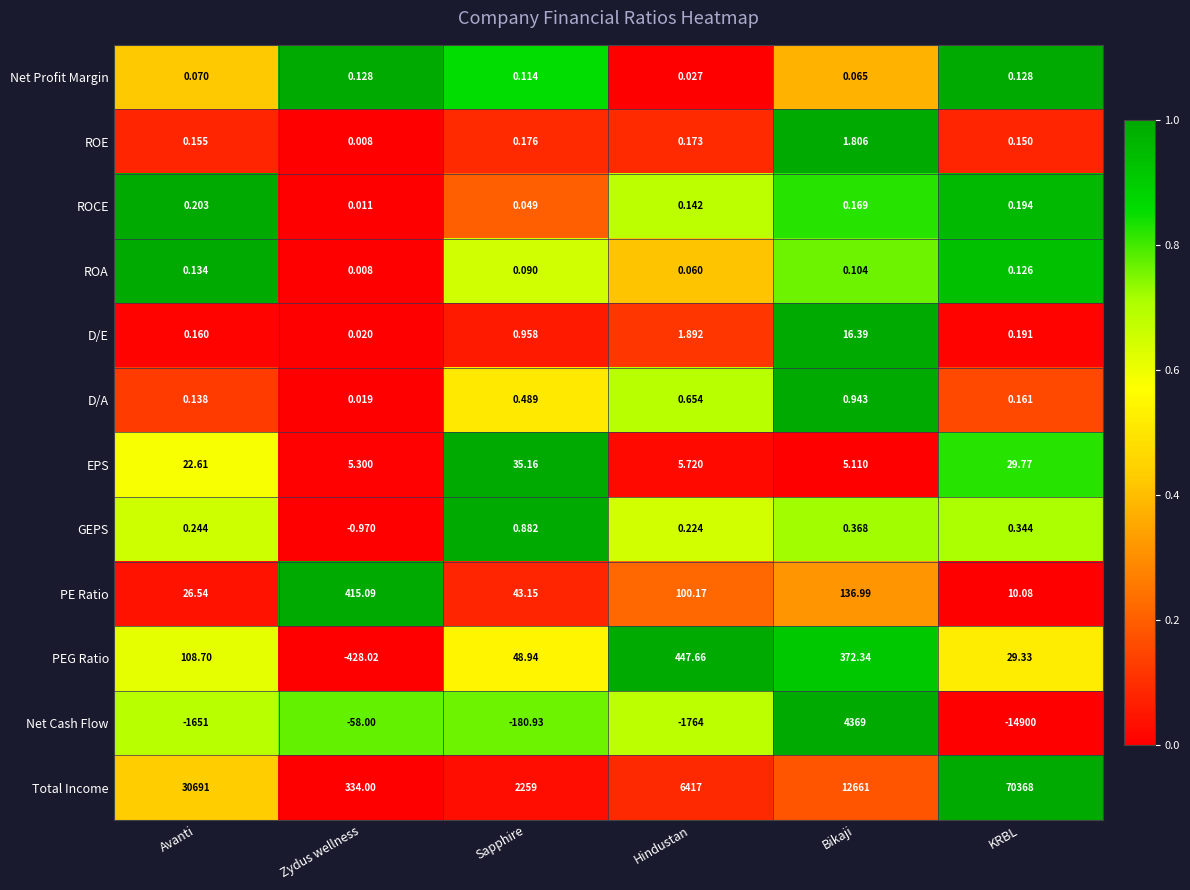

At which label is EPS closest to 20?

Avanti